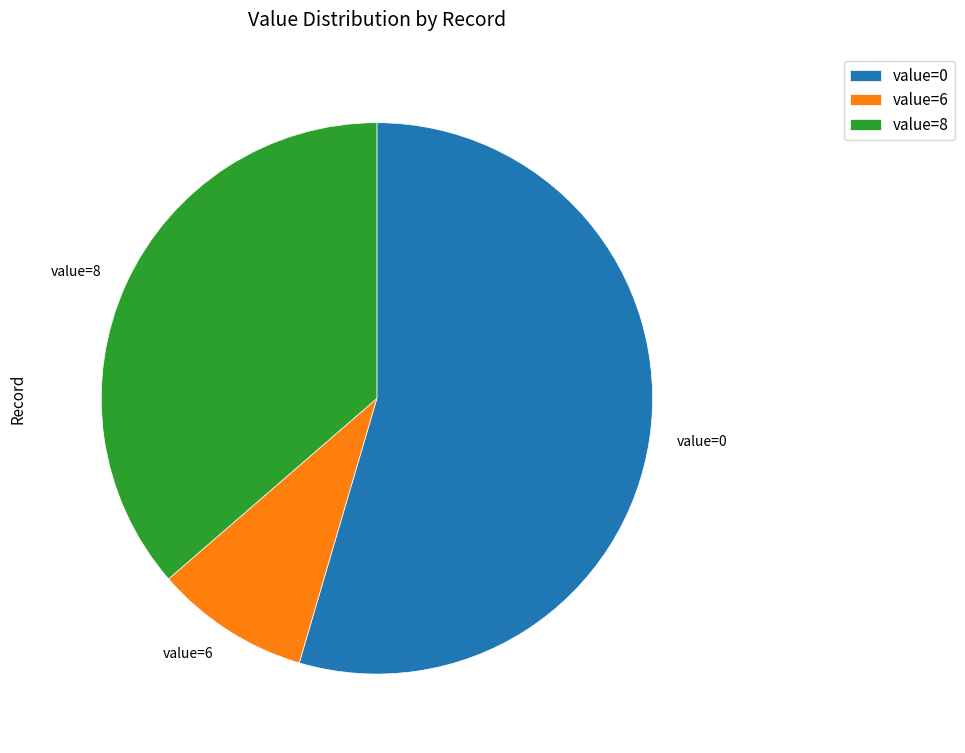

Which category has the biggest portion of the pie?

value=0